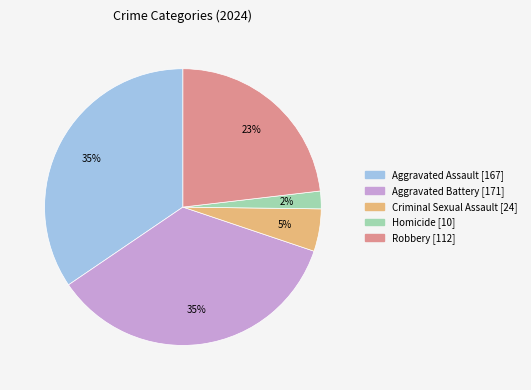

To the nearest percent, what is the combined percentage of Homicide and Criminal Sexual Assault?

7%